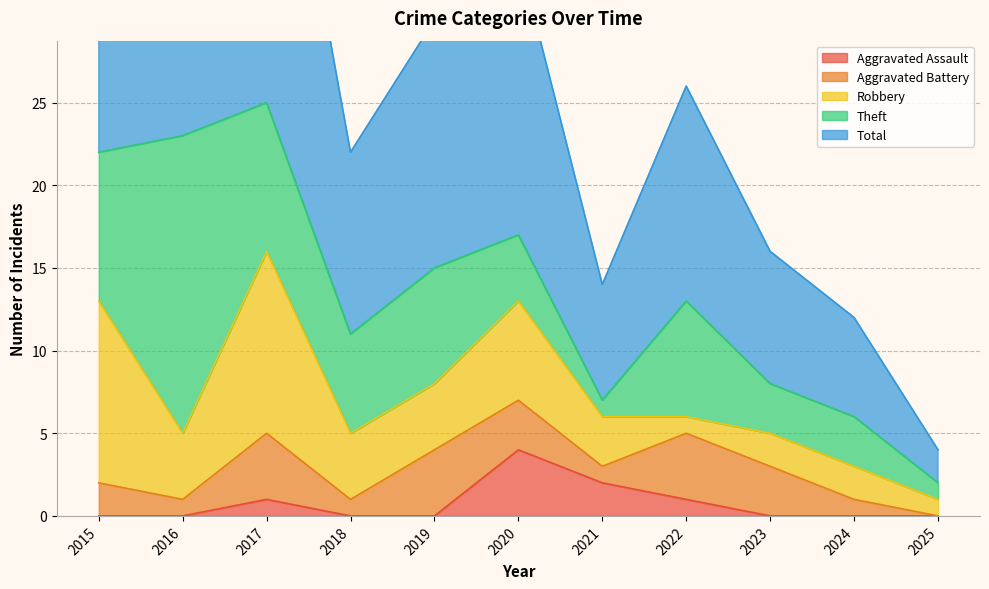

What is the difference between the maximum and second lowest values in the Theft series?

17